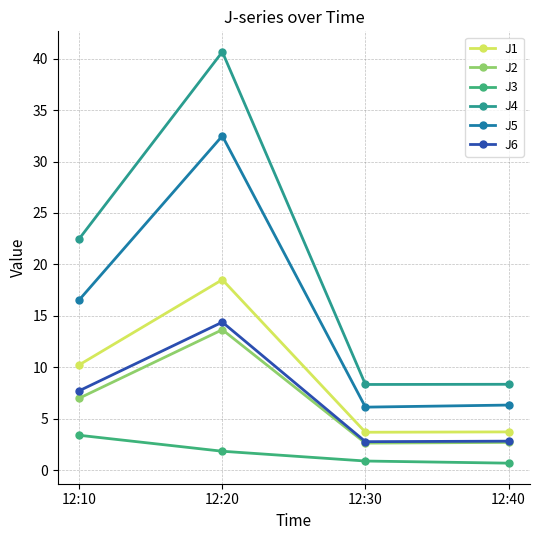

Is this an area chart (filled region under the line)?

No